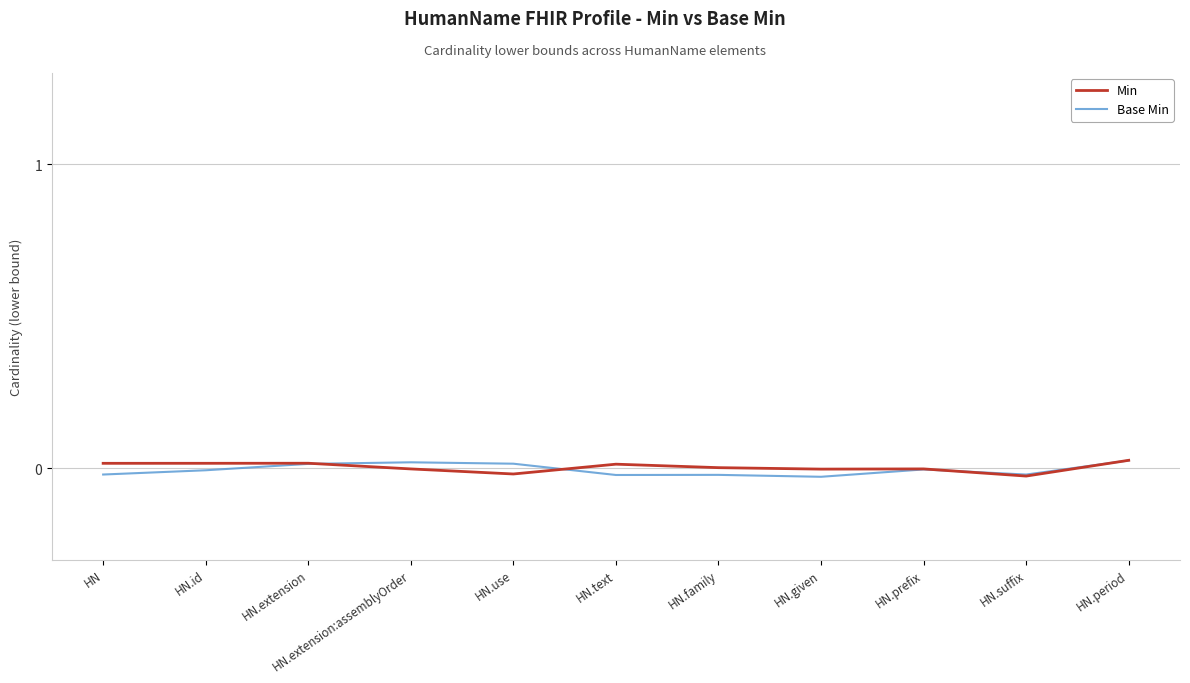

List the series in order of their peak value, highest first.

Min, Base Min